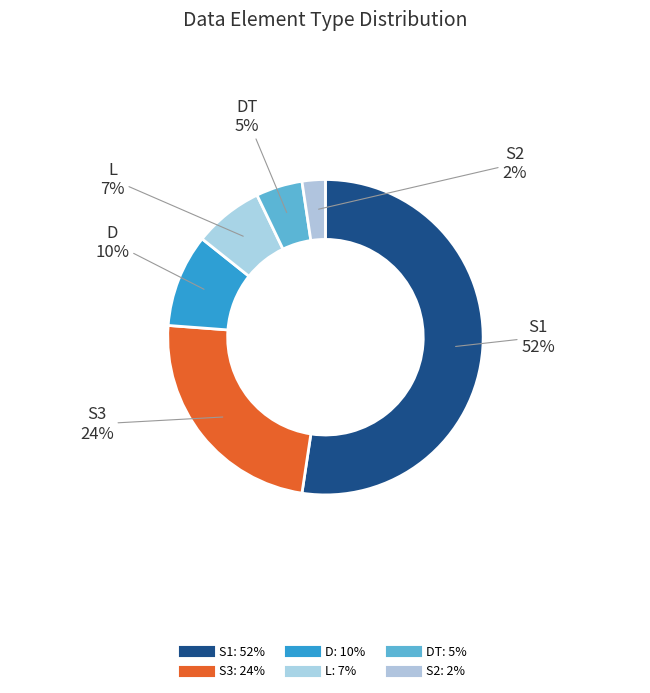

Is there a majority slice in this chart?

Yes